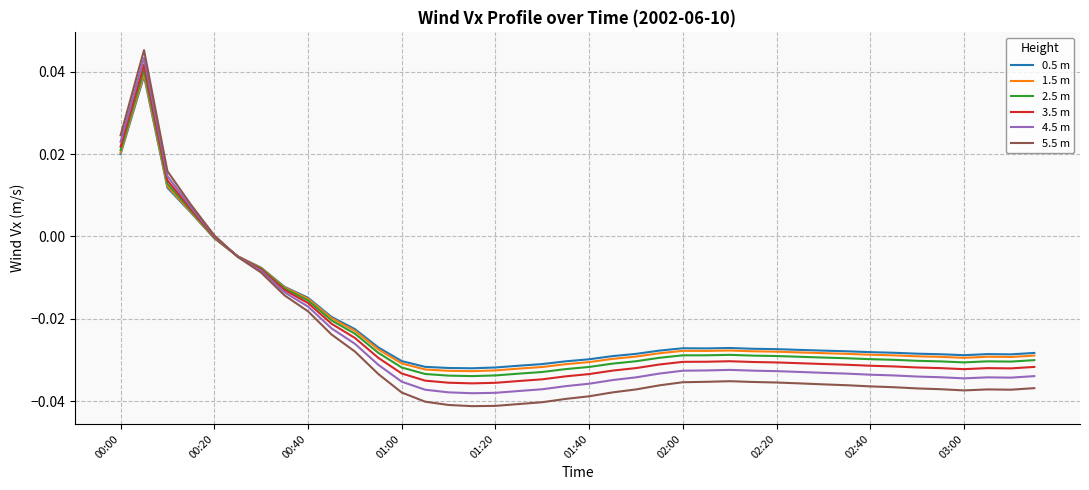

Which series has the widest spread of values?

5.5 m